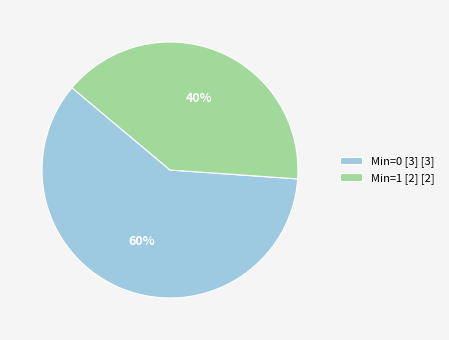

The Min=0 [3] [3] slice represents 53% of the pie. True or false?

False